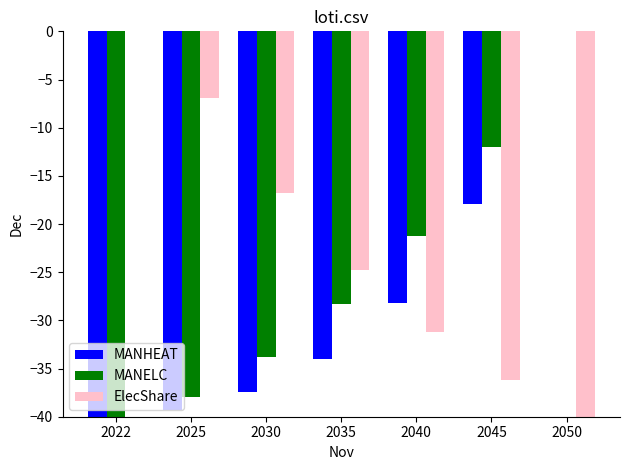

Count the number of data series in this chart.

3